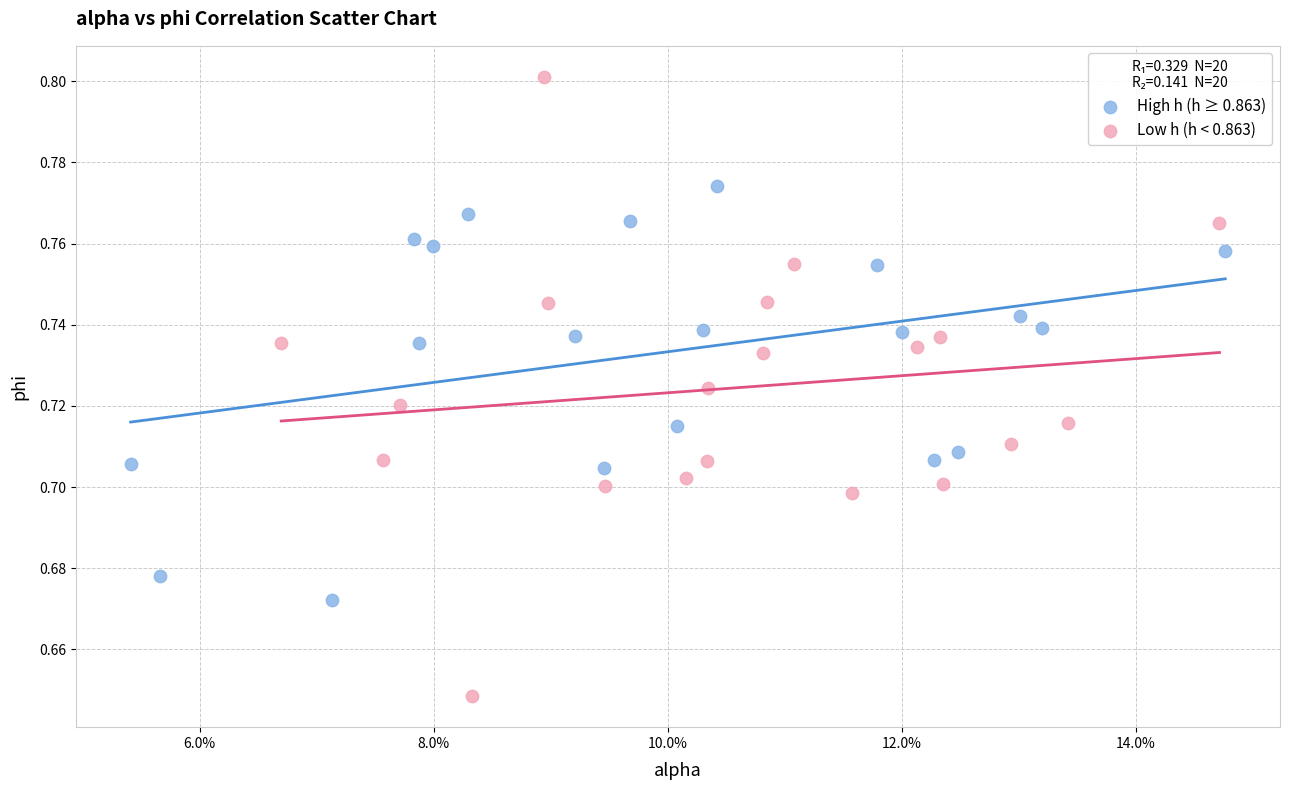

Which series contains the highest Y value?

Low h (h < 0.863)